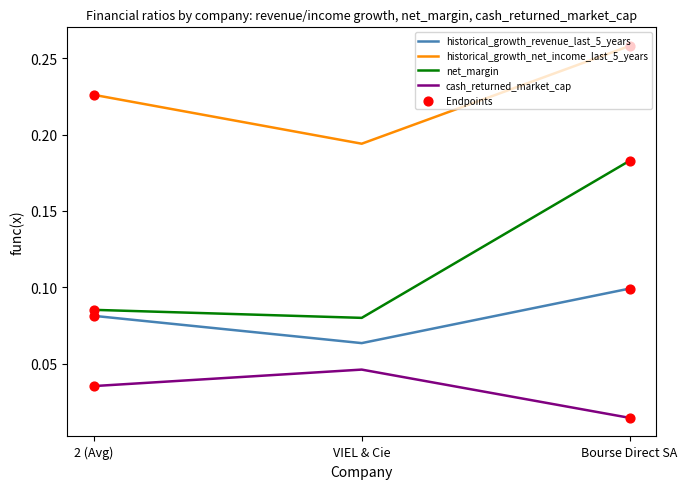

Which series changed the most between VIEL & Cie and Bourse Direct SA?

net_margin